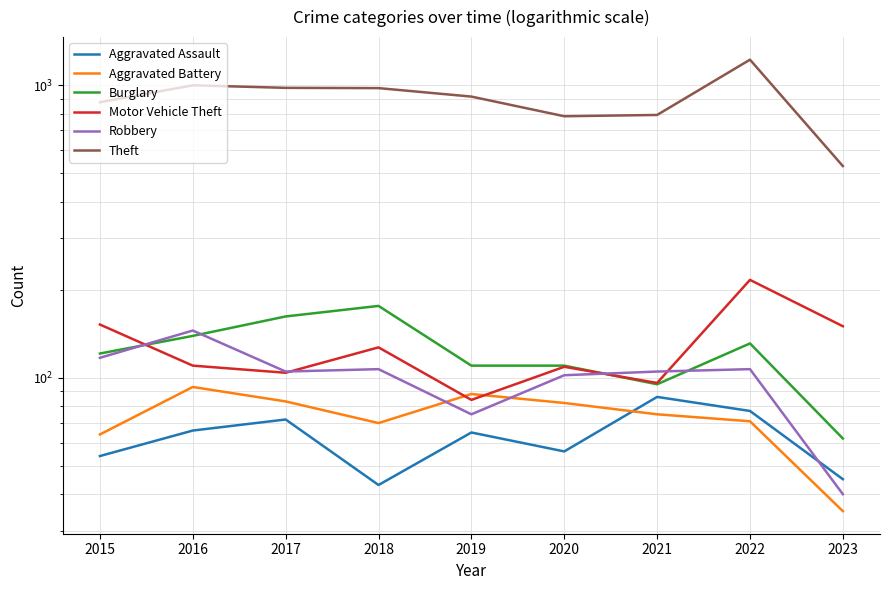

At which label does Aggravated Battery first exceed 75?

2016